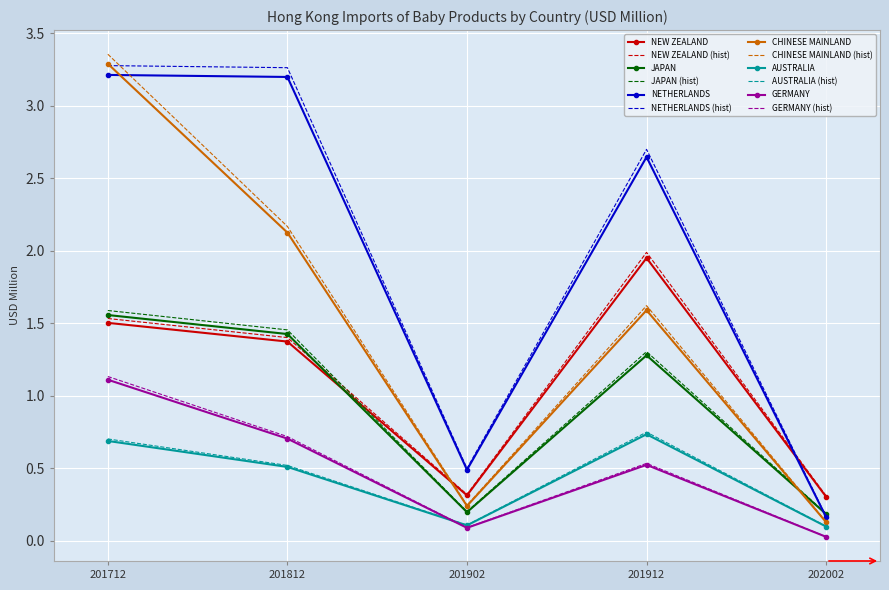

Between 201912 and 202002, which series saw the biggest shift?

NETHERLANDS (hist)